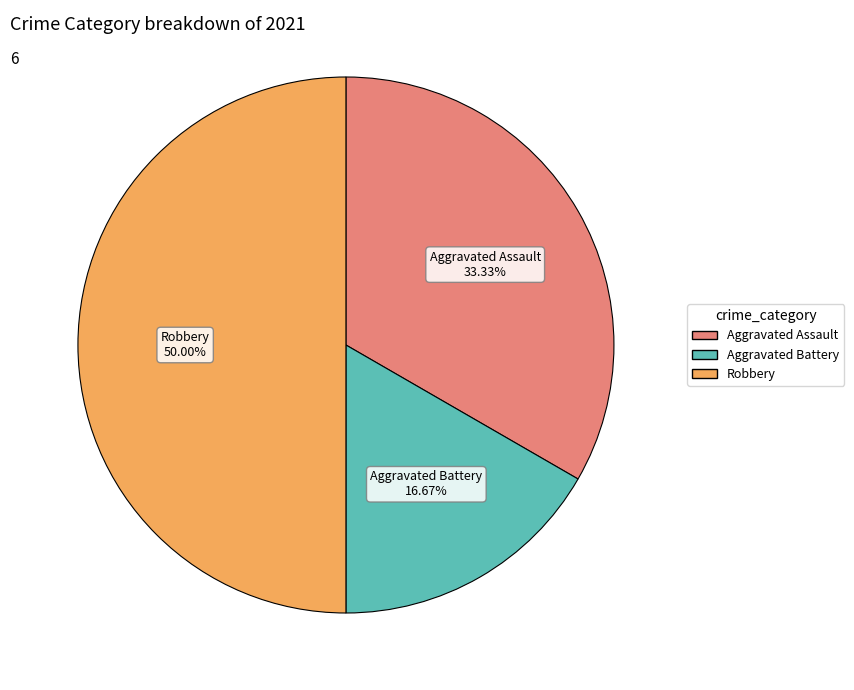

Count the number of slices in the pie.

3